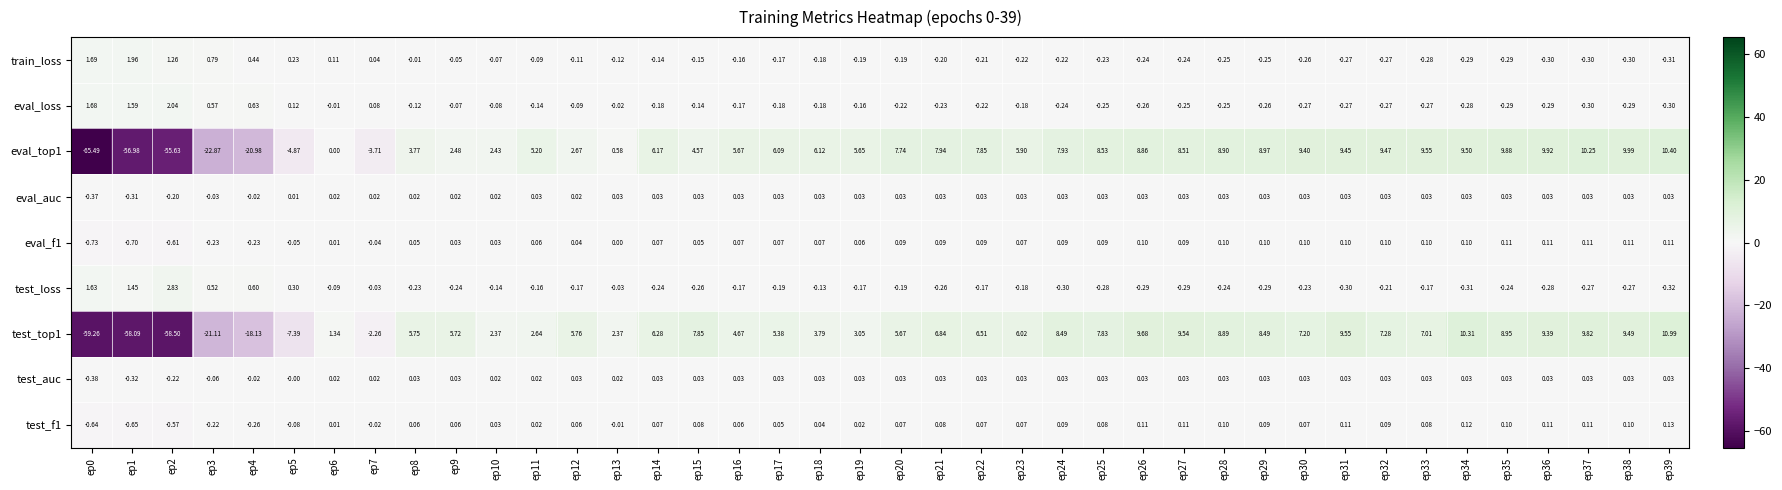

Is the value of eval_f1 at ep29 greater than the value of eval_loss at ep28?

Yes